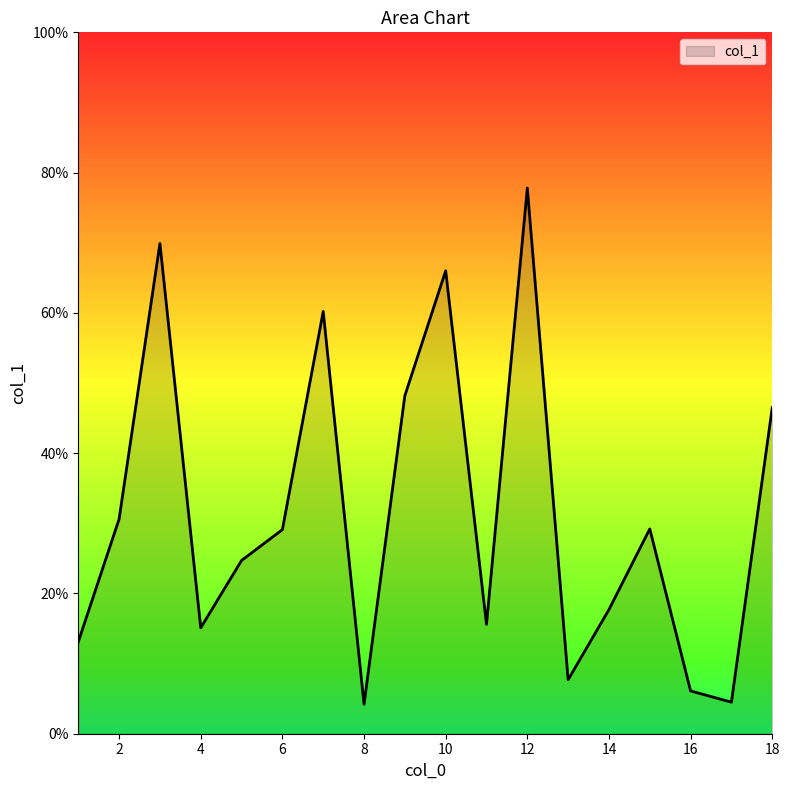

What is the smallest value displayed?

4.2